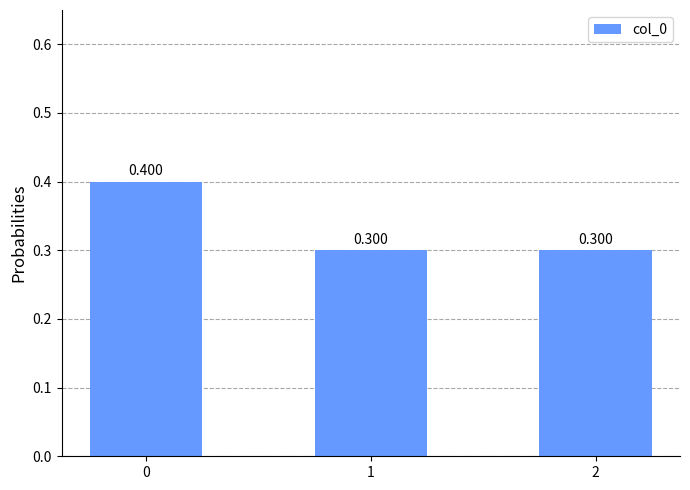

Reading right to left, transcribe all the data shown in this chart.

2=0.3	1=0.3	0=0.4